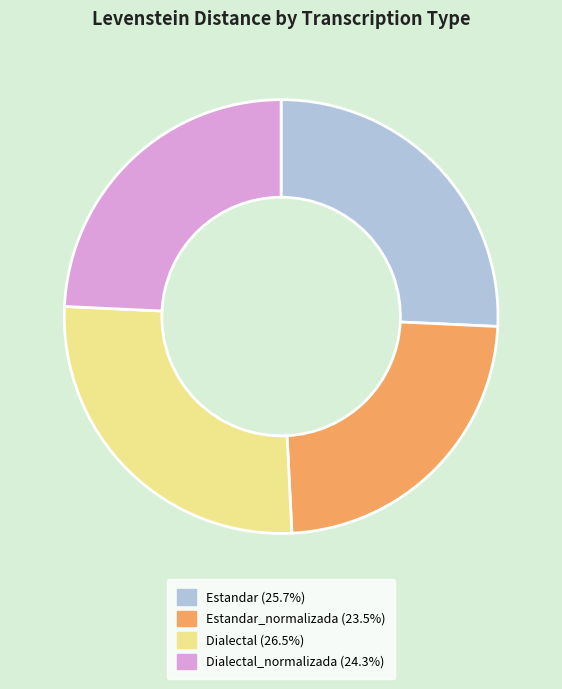

Is there a majority slice in this chart?

No